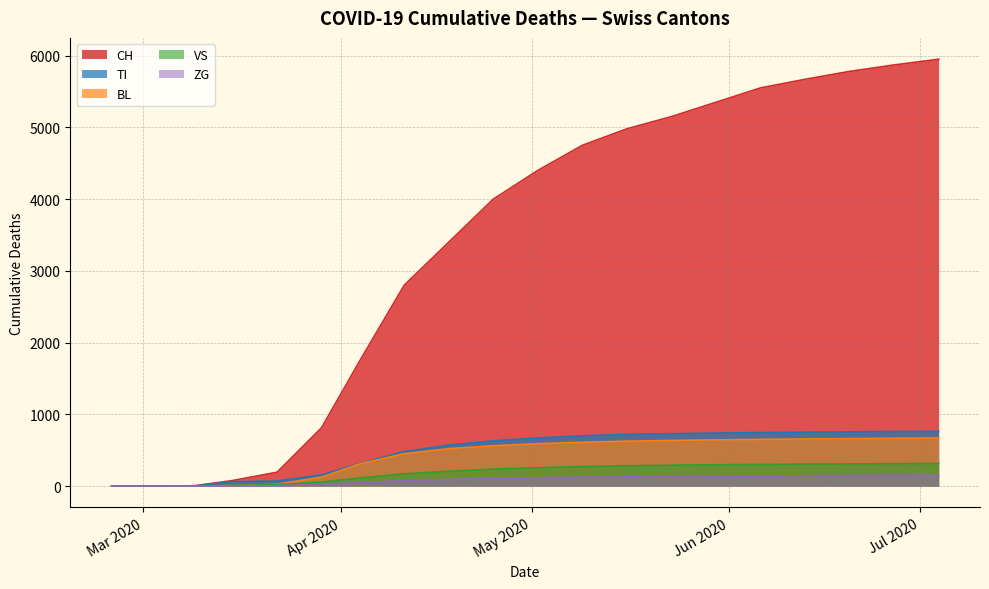

Which series has the largest total across all categories?

CH